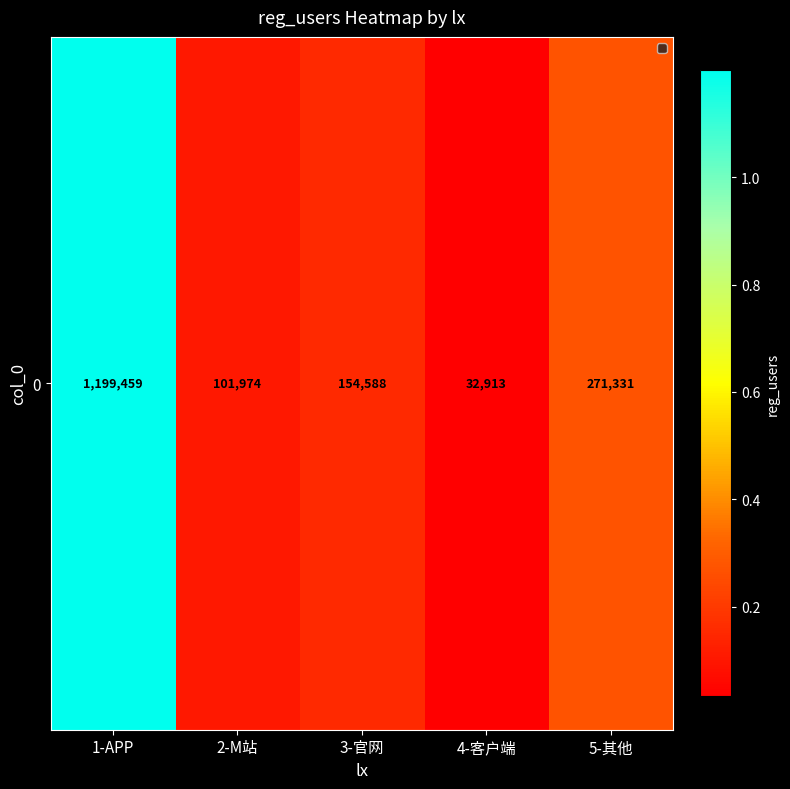

What is the difference between the values at 3-官网 and 4-客户端?

121675